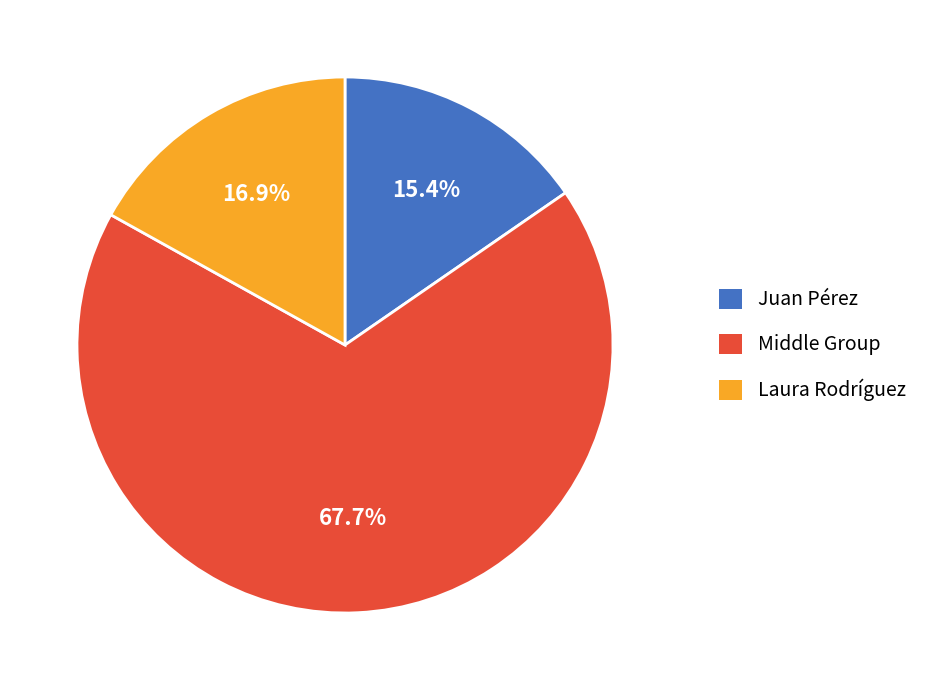

Does any single category account for the majority?

Yes